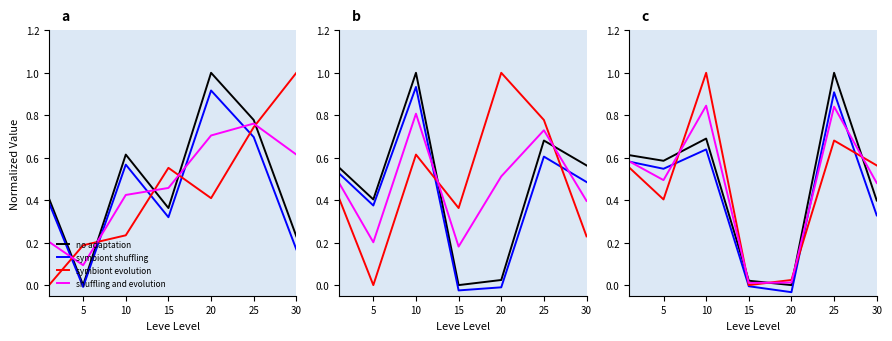

What is the difference between the highest and lowest values at 20?

0.1